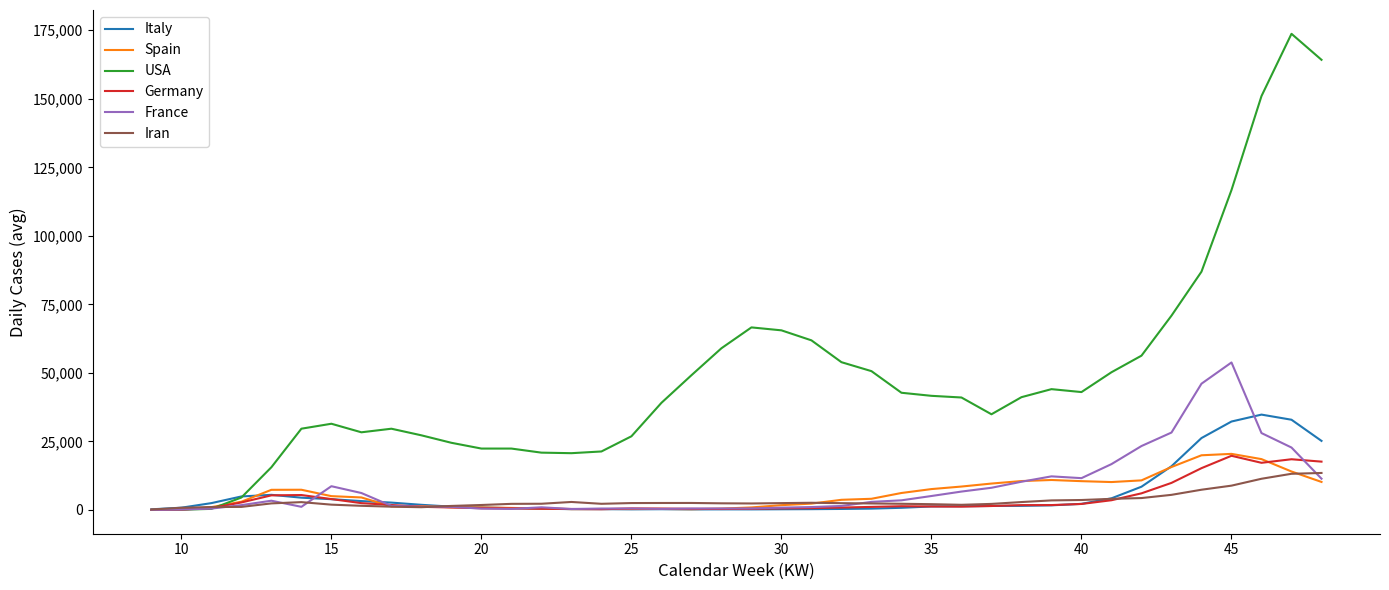

Which series has the largest total across all categories?

USA